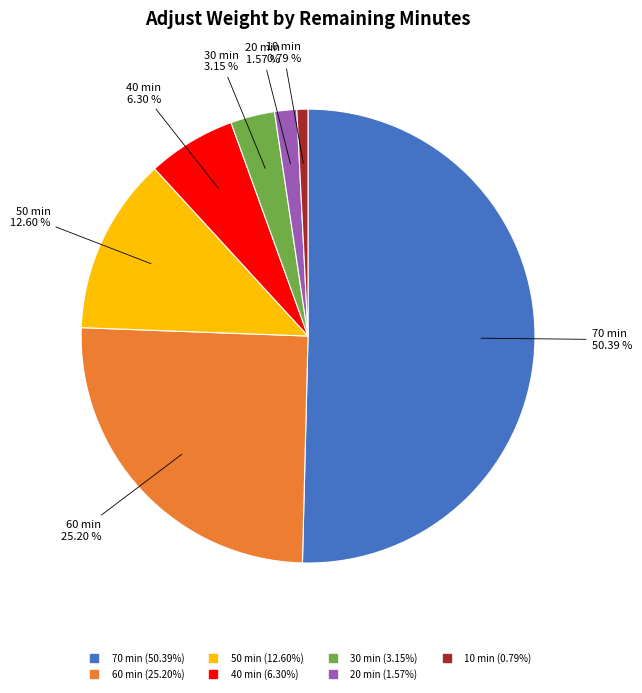

What percentage is the 60 slice, to the nearest percent?

25%